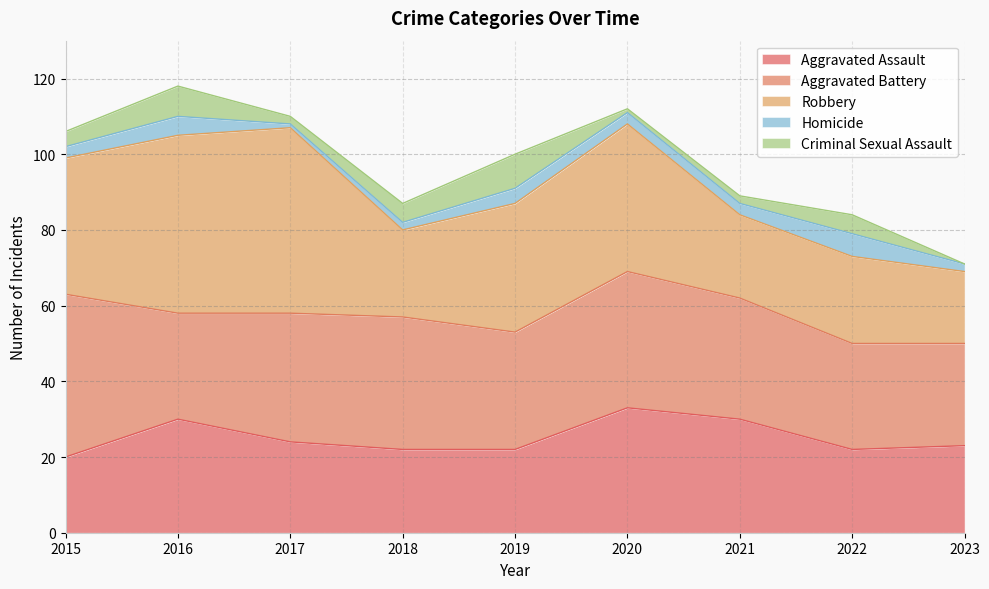

Reading left to right, extract all data points from this chart.

Aggravated Assault: 2015=20	2016=30	2017=24	2018=22	2019=22	2020=33	2021=30	2022=22	2023=23
Aggravated Battery: 2015=43	2016=28	2017=34	2018=35	2019=31	2020=36	2021=32	2022=28	2023=27
Robbery: 2015=36	2016=47	2017=49	2018=23	2019=34	2020=39	2021=22	2022=23	2023=19
Homicide: 2015=3	2016=5	2017=1	2018=2	2019=4	2020=3	2021=3	2022=6	2023=2
Criminal Sexual Assault: 2015=4	2016=8	2017=2	2018=5	2019=9	2020=1	2021=2	2022=5	2023=0